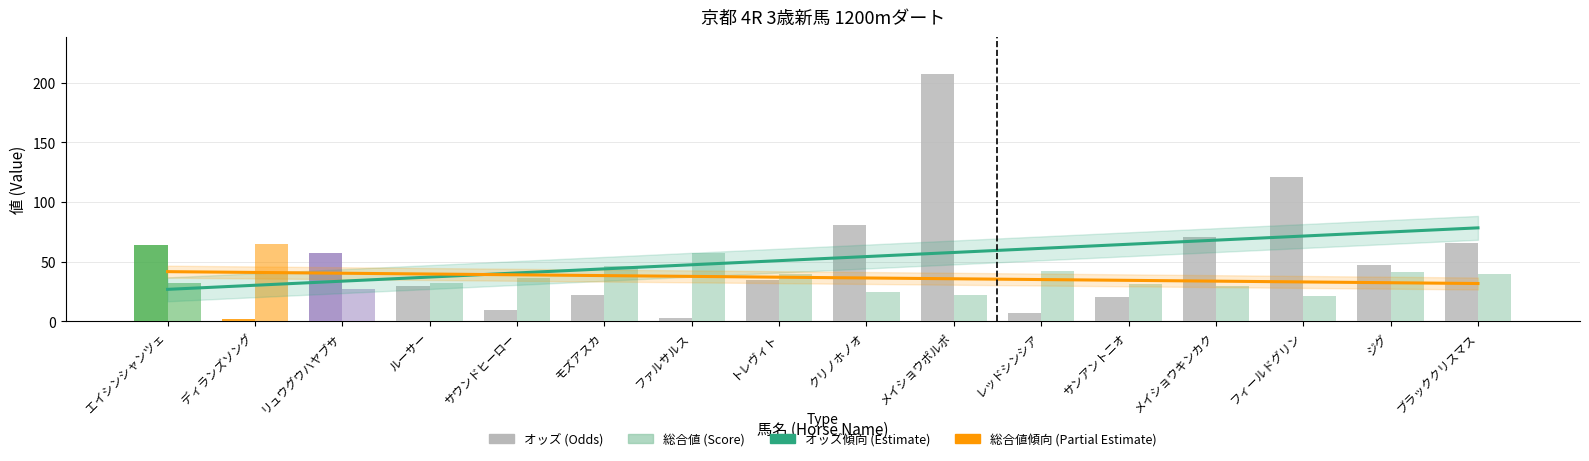

How many data points does each series have?

16